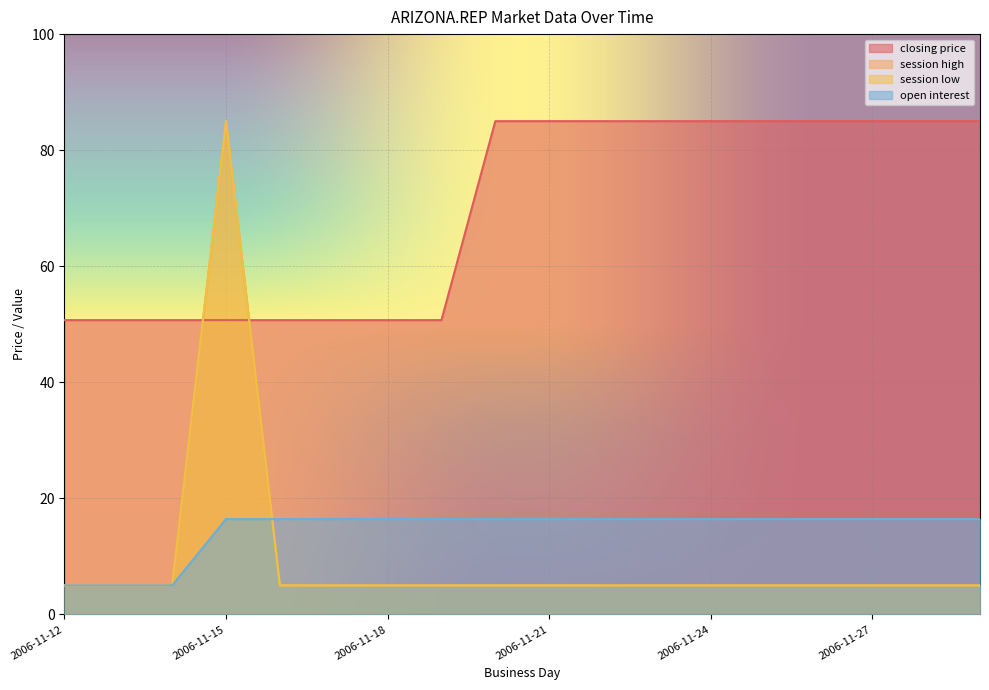

List the series in order of their peak value, lowest first.

open interest, closing price, session high, session low